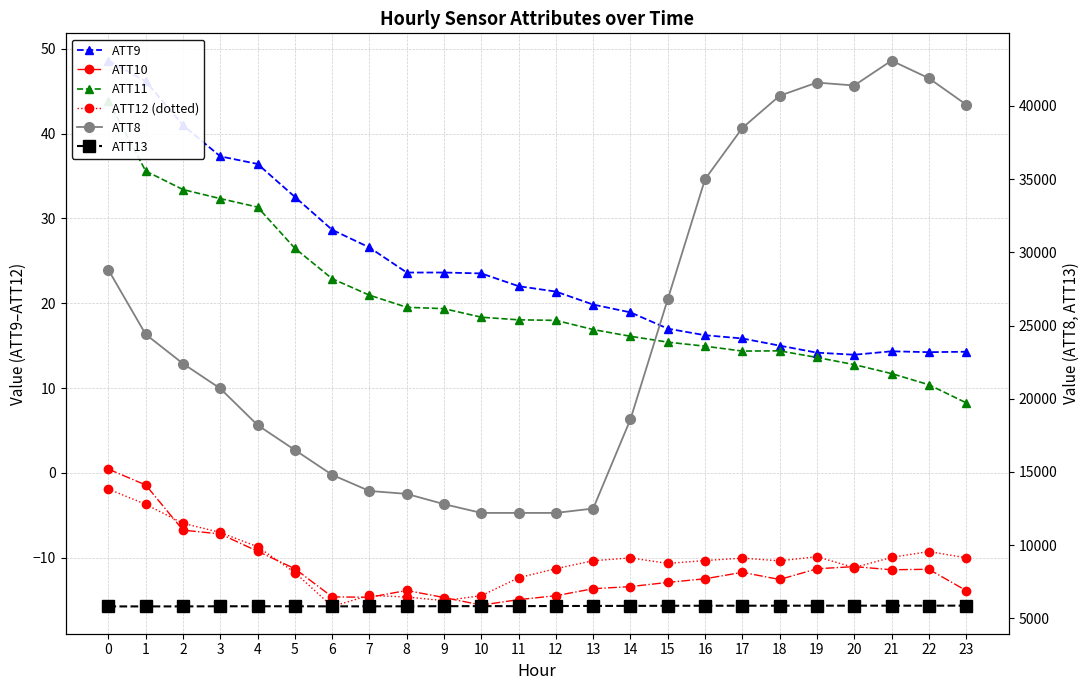

How many lines are shown in the chart?

6